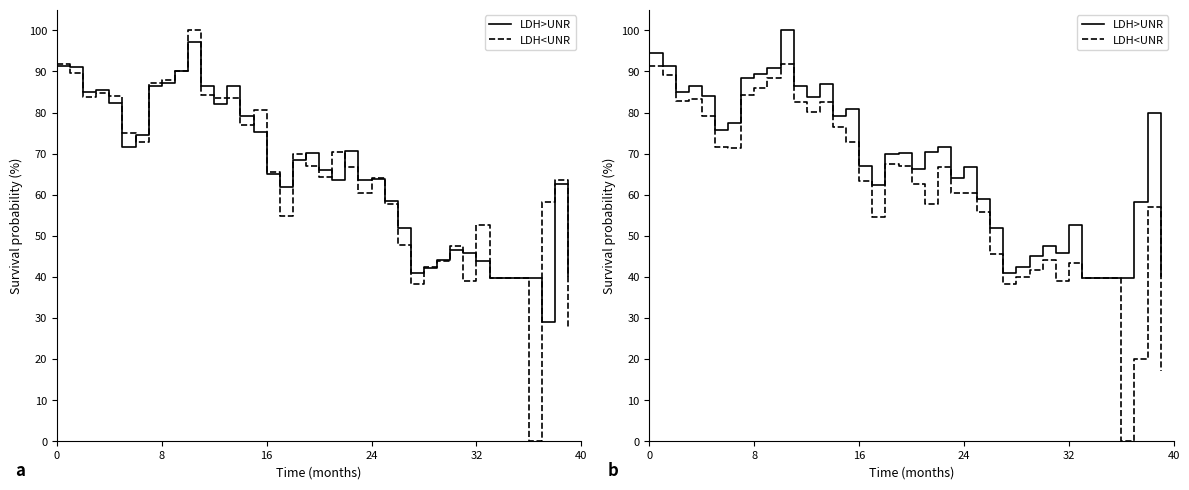

List the series in order of their overall mean, highest first.

LDH>UNR, LDH<UNR